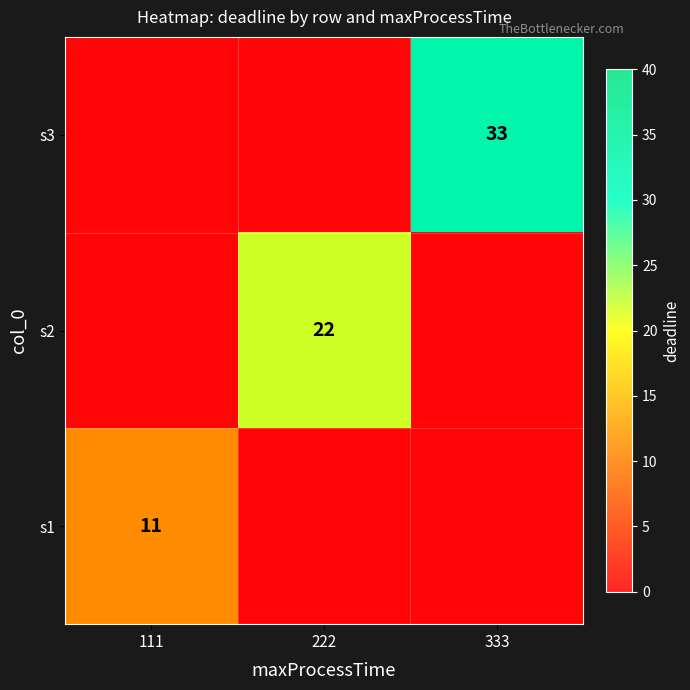

At 222, list the series in order from largest to smallest.

s2, s1, s3